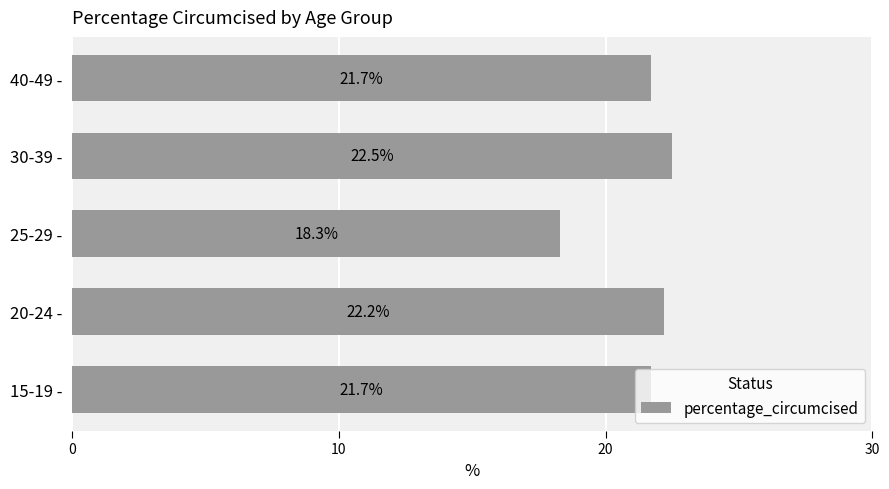

Between 15-19 - and 20-24 -, which is larger?

20-24 -